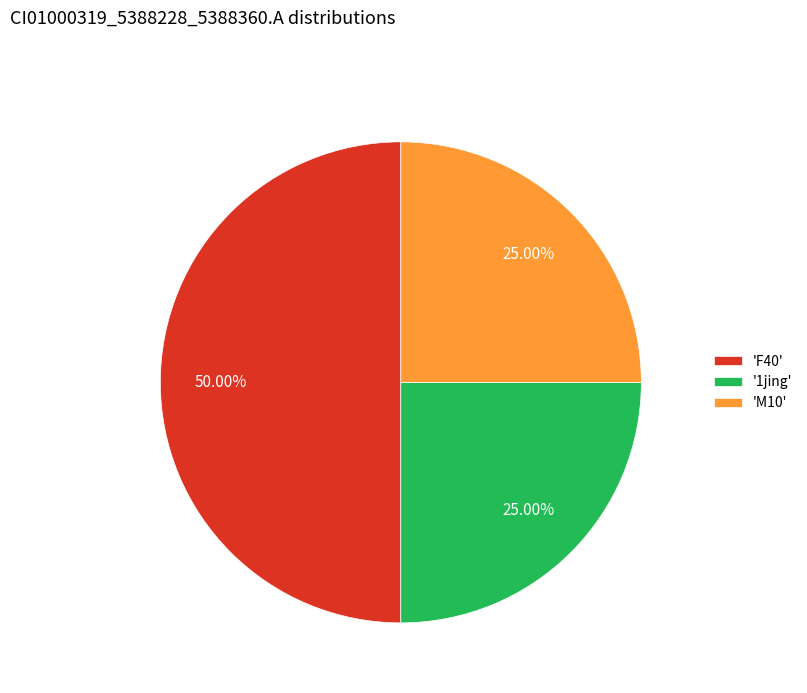

Count the number of slices in the pie.

3